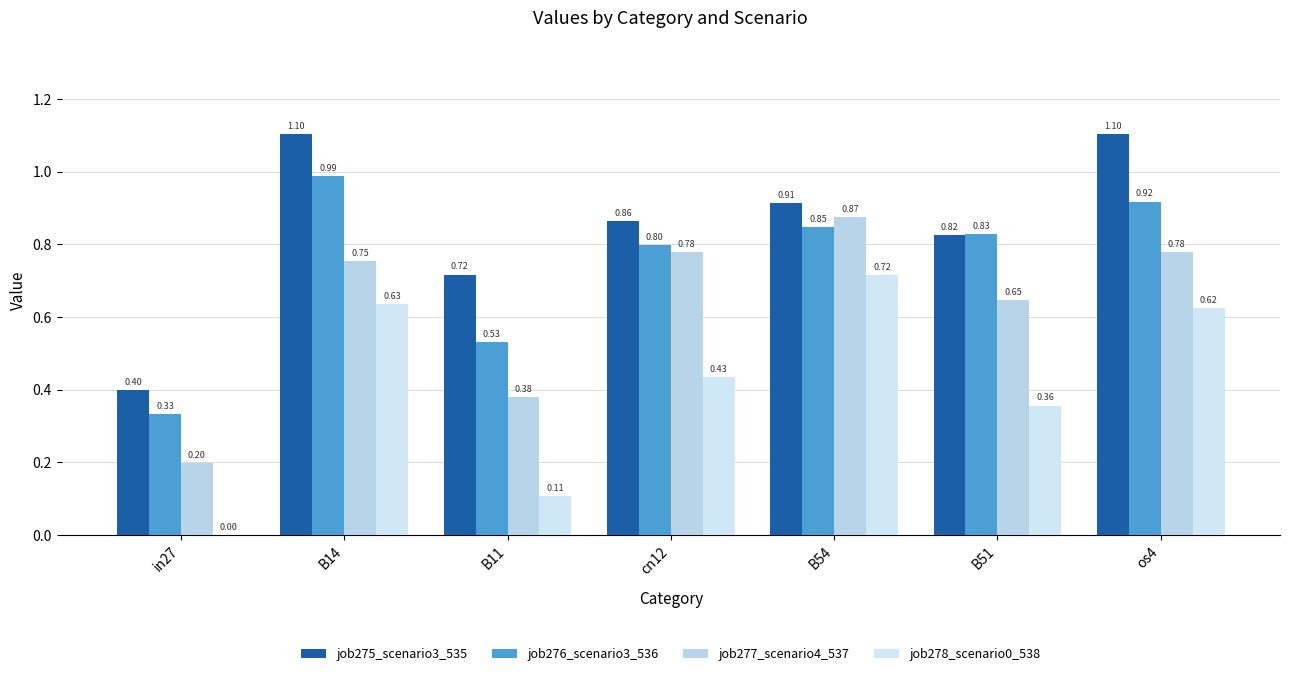

List the labels in order of job278_scenario0_538 value, largest first.

B54, B14, os4, cn12, B51, B11, in27